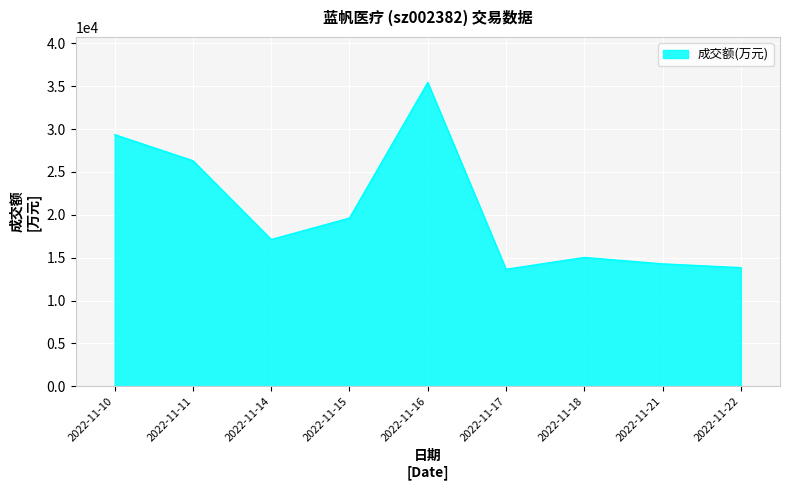

Where is the data nearest to the value 24540?

2022-11-11